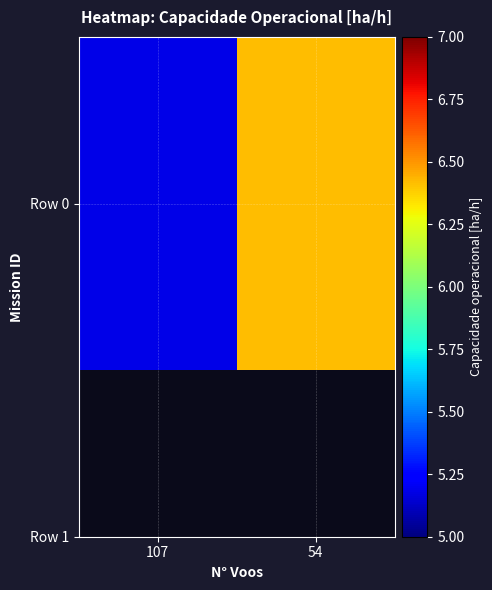

The chart shows a value of 9.8 at 54. True or false?

False